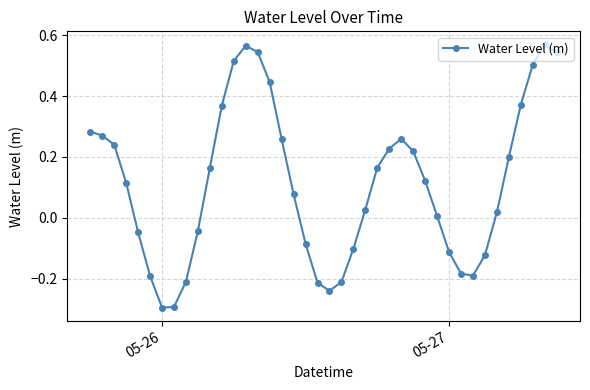

Does the chart display data point markers on the line(s)?

Yes